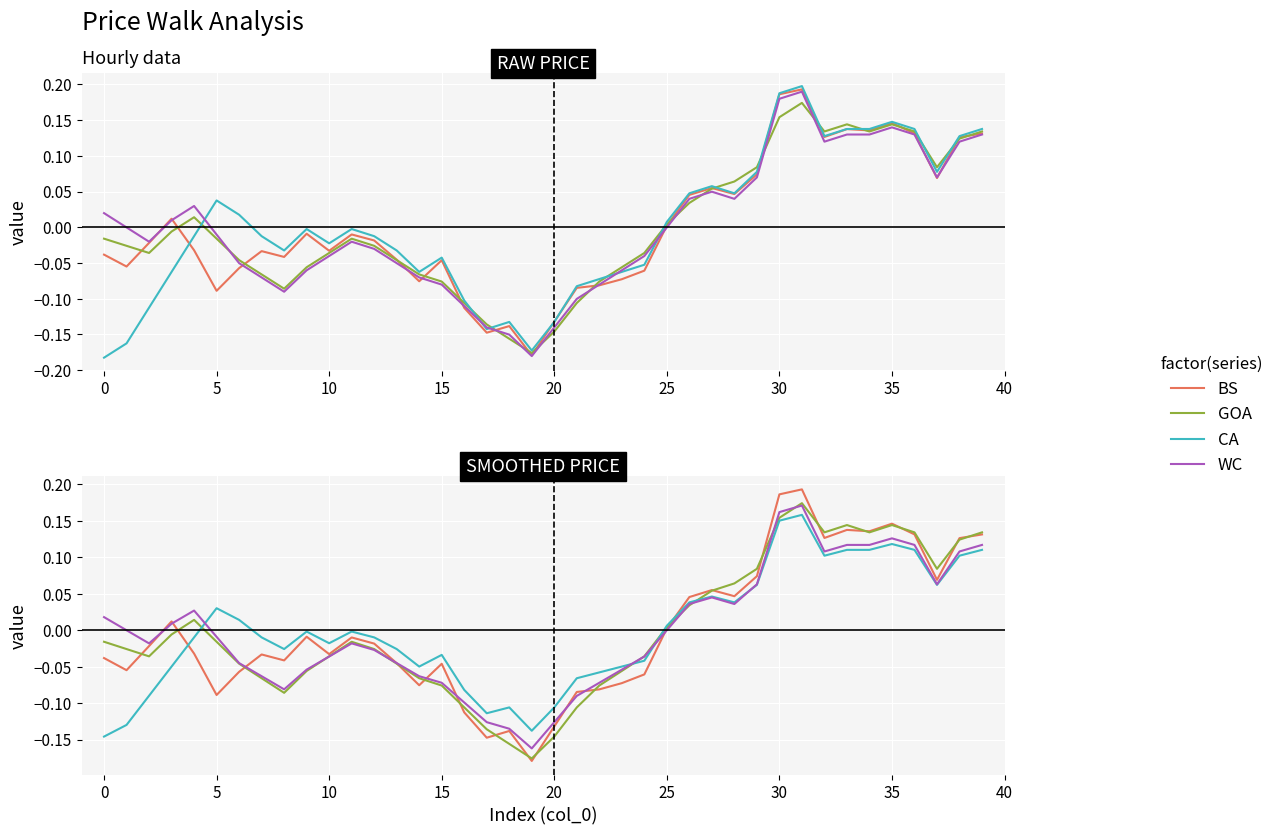

Does the chart display data point markers on the line(s)?

No